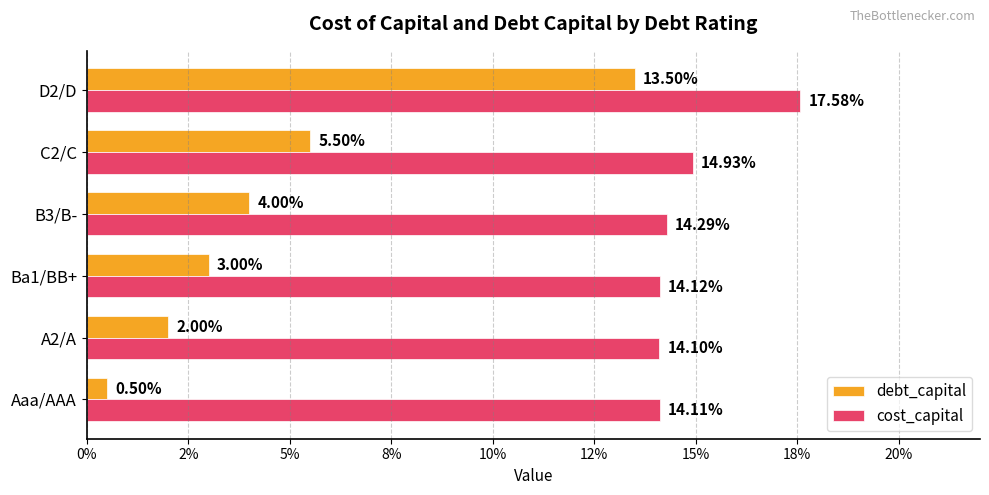

What are all the series names shown in the legend?

debt_capital, cost_capital